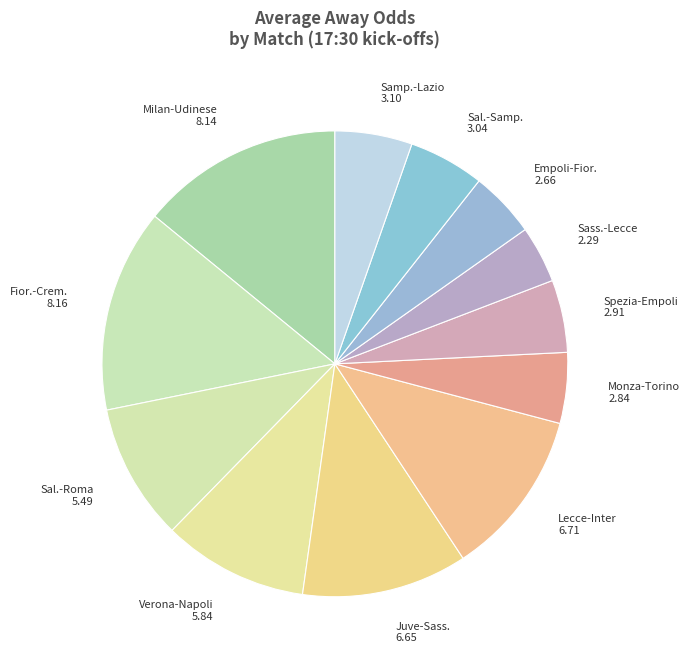

Is it true that Monza-Torino 2.84 is 5% of the pie?

True